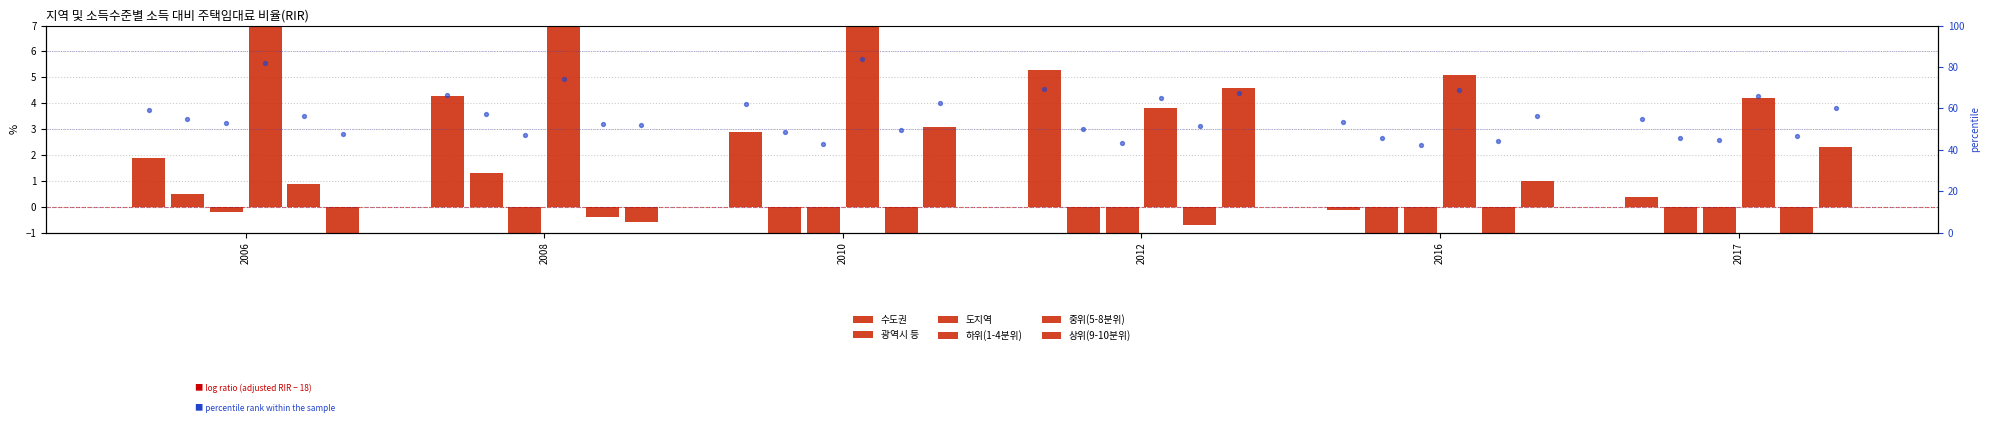

What are all the series names shown in the legend?

수도권, 광역시 등, 도지역, 하위(1-4분위), 중위(5-8분위), 상위(9-10분위)